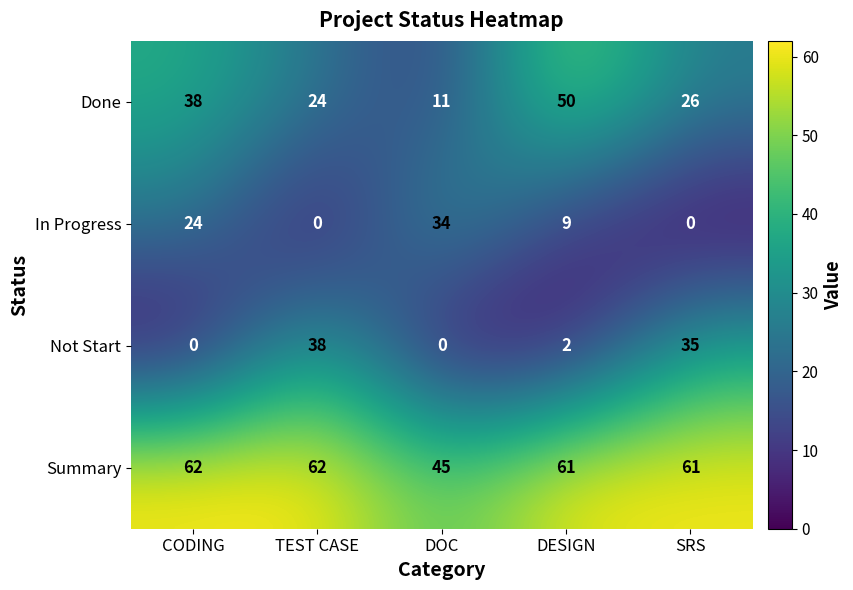

True or false: In Progress has a value of 56 at DOC.

False